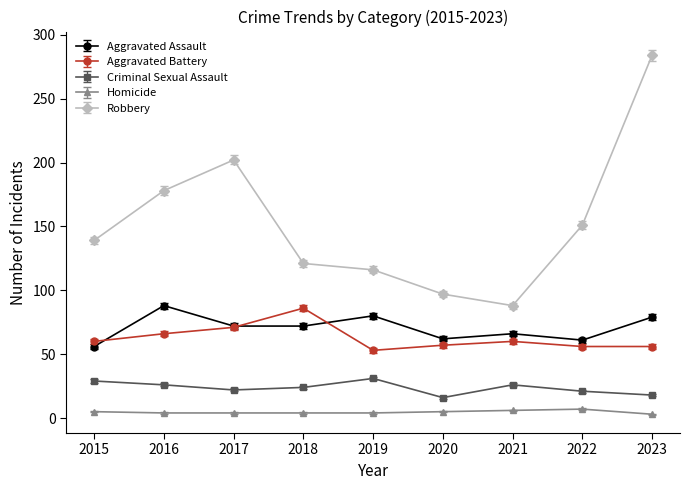

What is the difference between the maximum and second lowest values in the Robbery series?

187